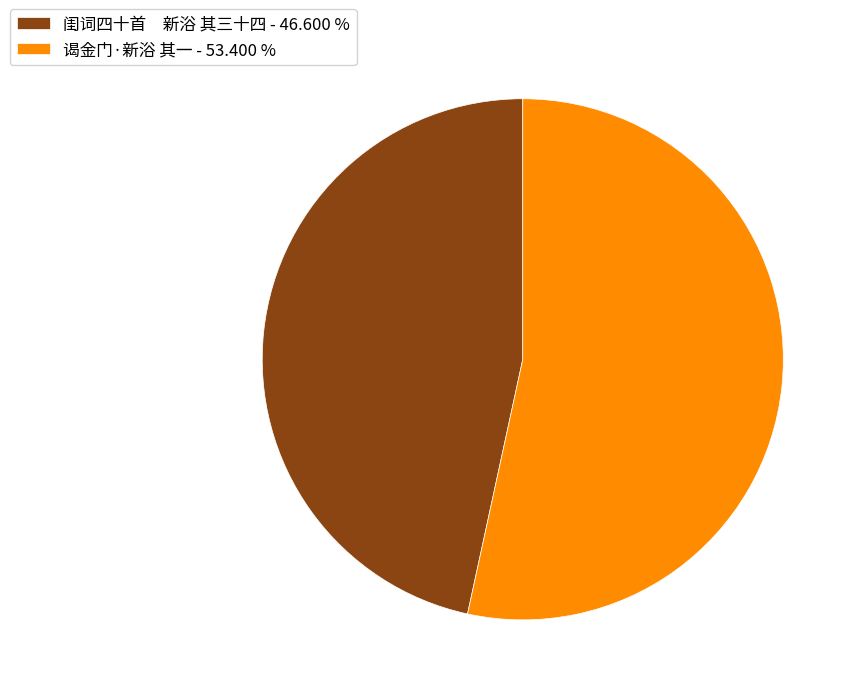

Which category accounts for the majority?

谒金门·新浴 其一